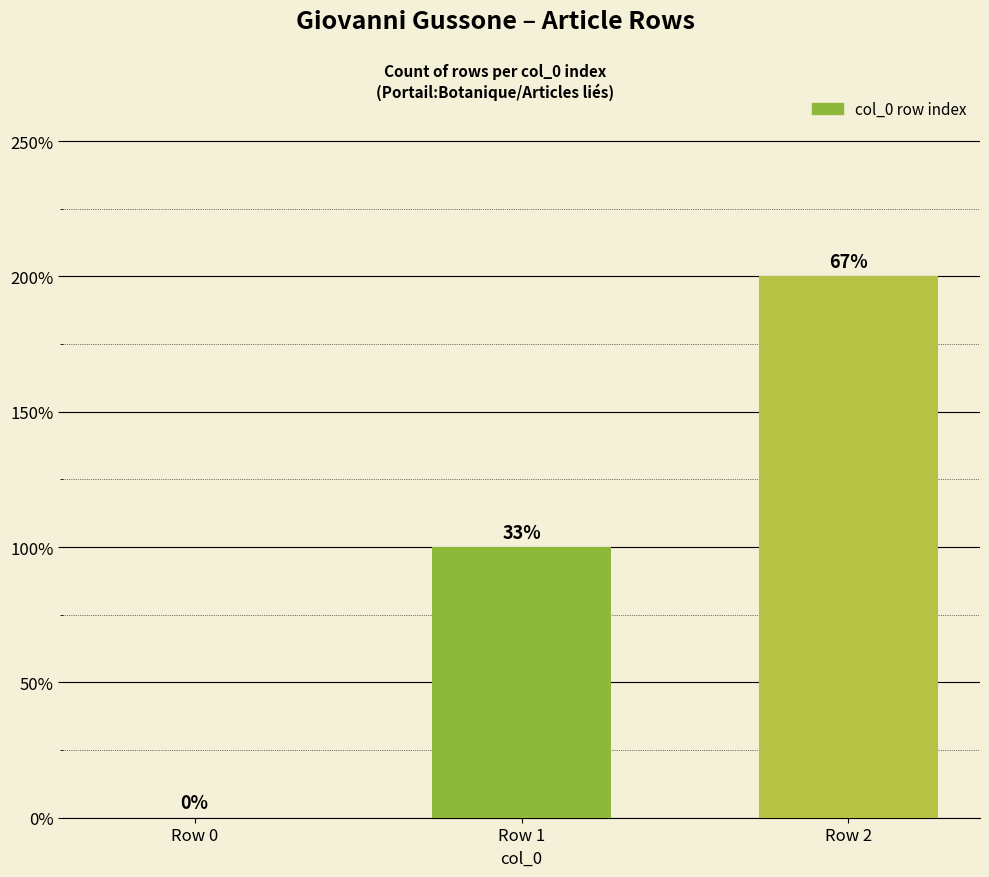

The chart shows a value of 1 at Row 1. True or false?

False